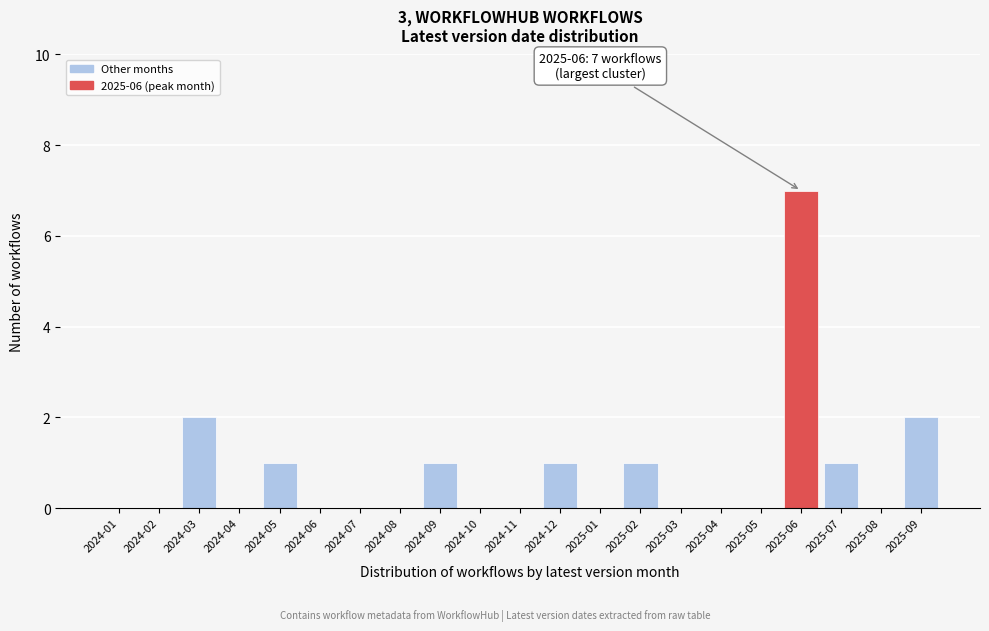

Reading left to right, transcribe all the data shown in this chart.

2024-01=0	2024-02=0	2024-03=2	2024-04=0	2024-05=1	2024-06=0	2024-07=0	2024-08=0	2024-09=1	2024-10=0	2024-11=0	2024-12=1	2025-01=0	2025-02=1	2025-03=0	2025-04=0	2025-05=0	2025-06=7	2025-07=1	2025-08=0	2025-09=2